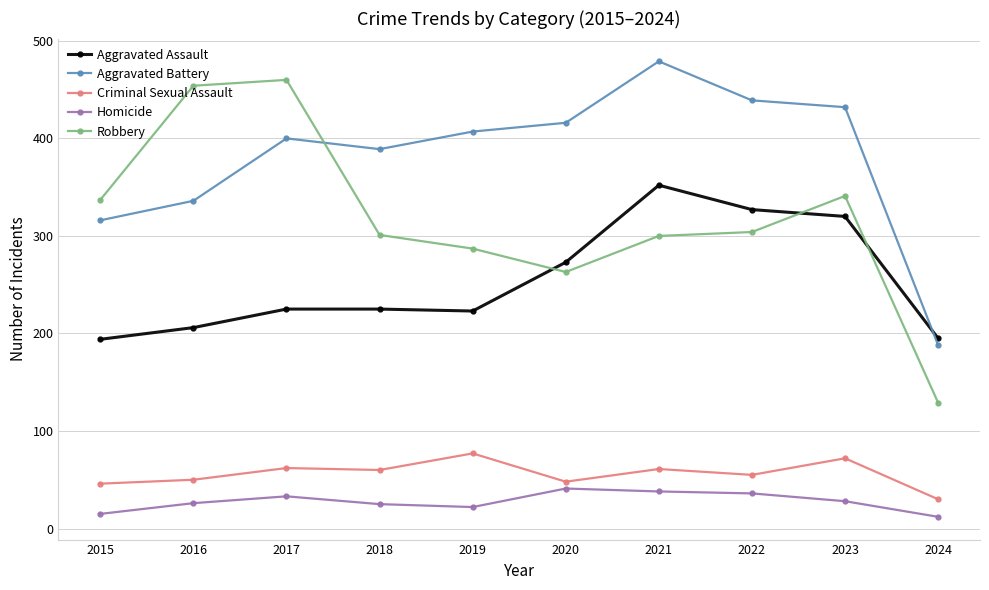

True or false: Robbery and Criminal Sexual Assault cross at least once.

False